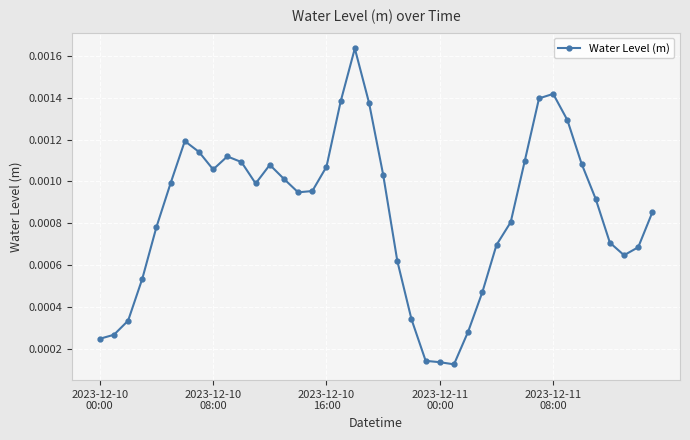

How many distinct data groups are displayed?

1